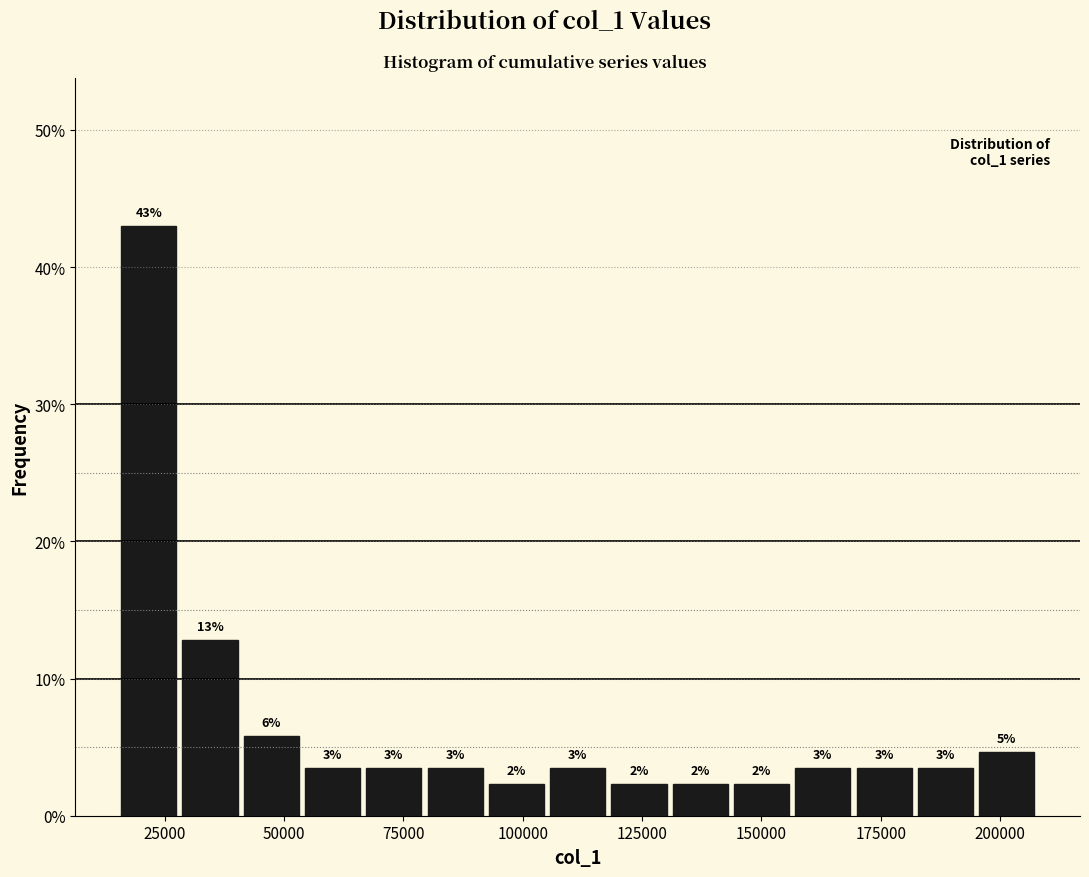

Read against the x-axis, roughly where is the centre of the tallest bar?

20000